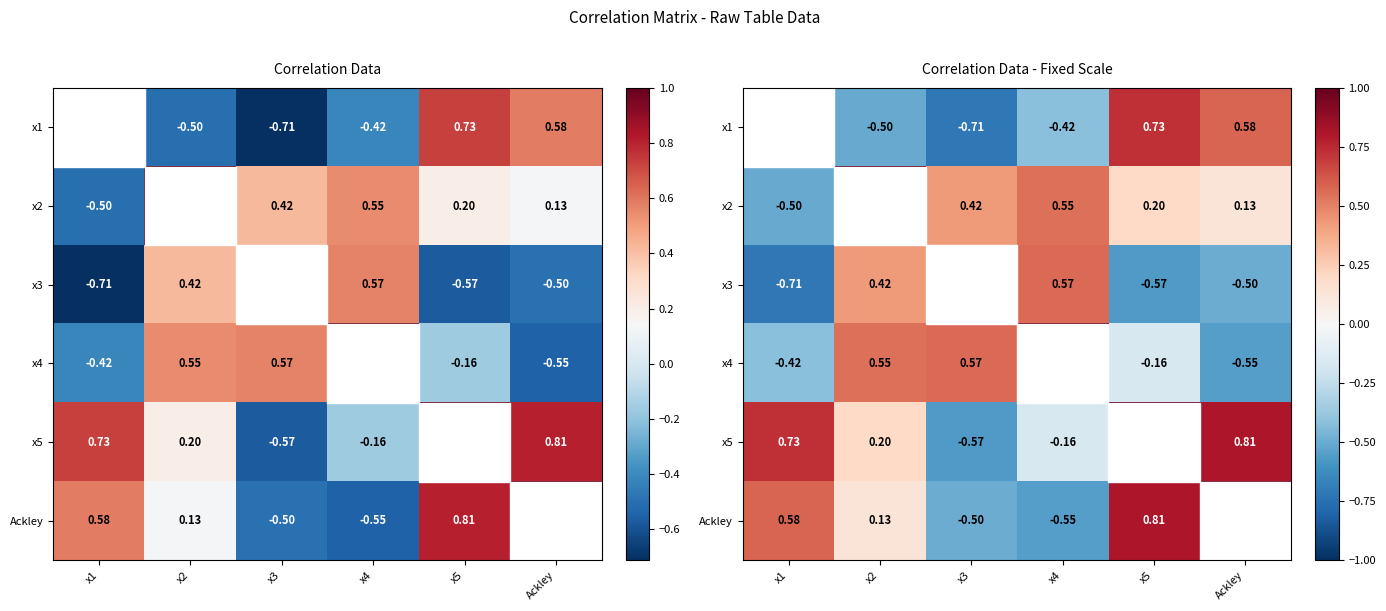

Where is x1 nearest to the value 0?

x4